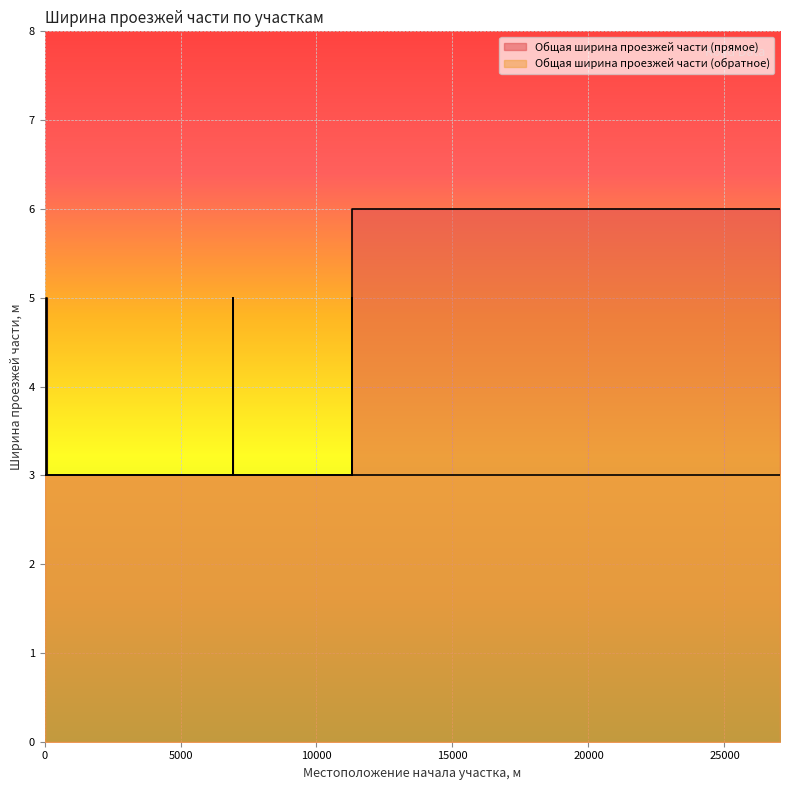

At which category is the sum across all series the highest?

11314